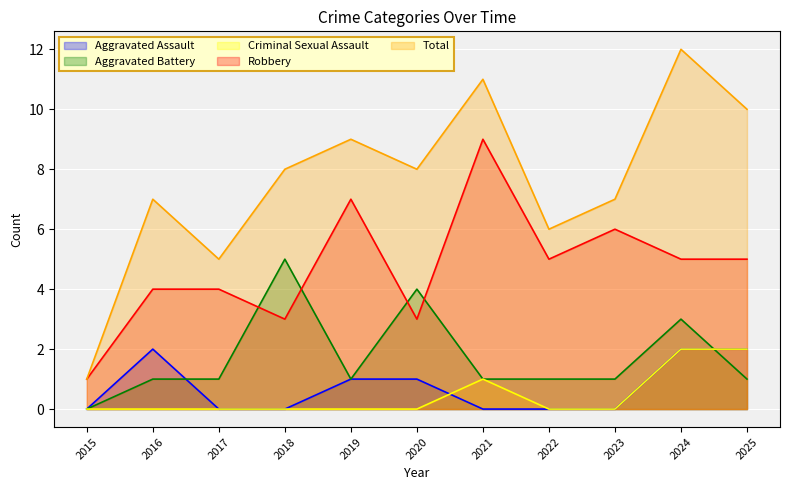

True or false: Aggravated Battery and Aggravated Assault cross at least once.

True